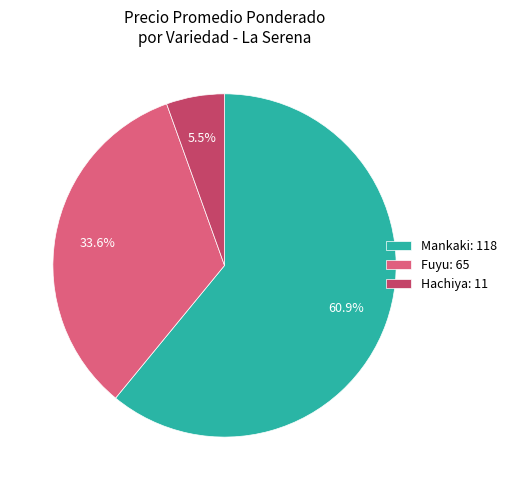

How many slices are in this pie chart?

3